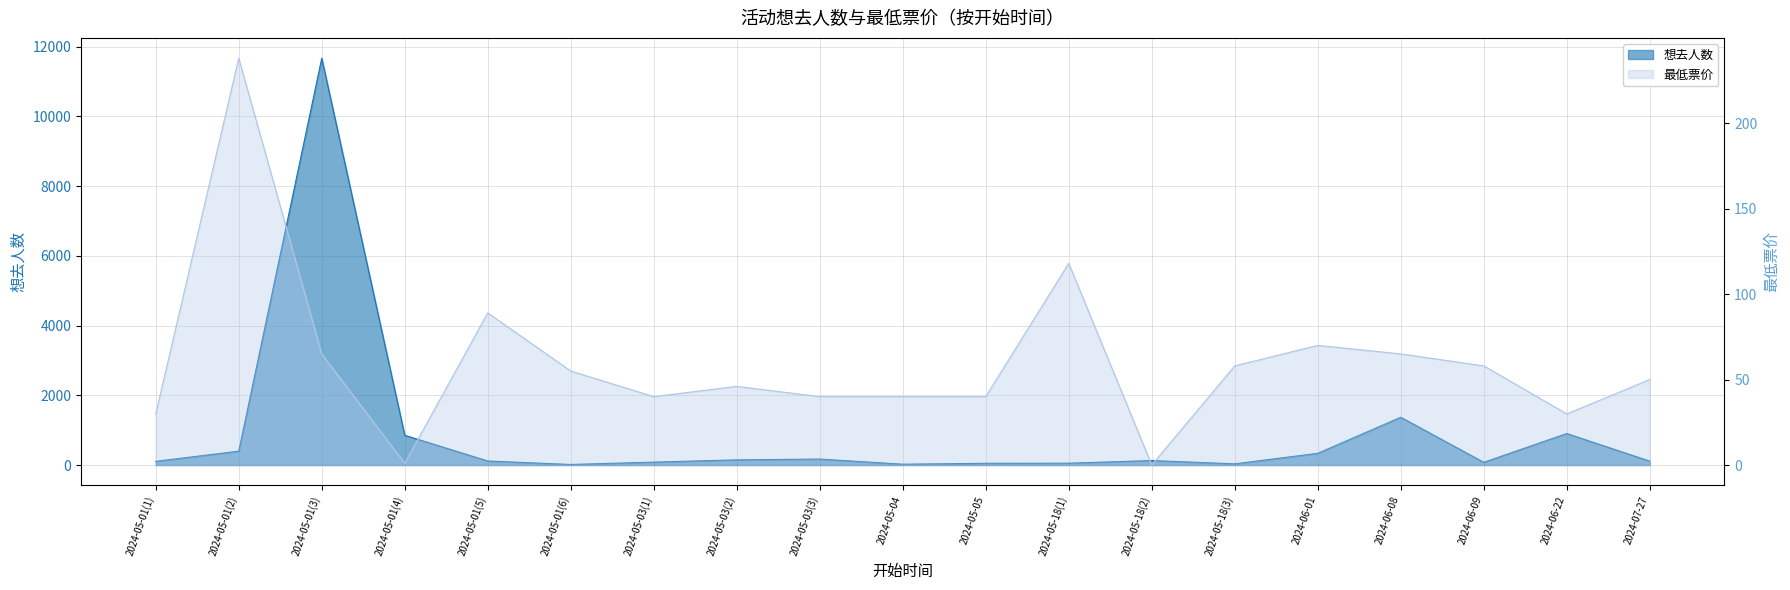

What are all the series names shown in the legend?

想去人数, 最低票价